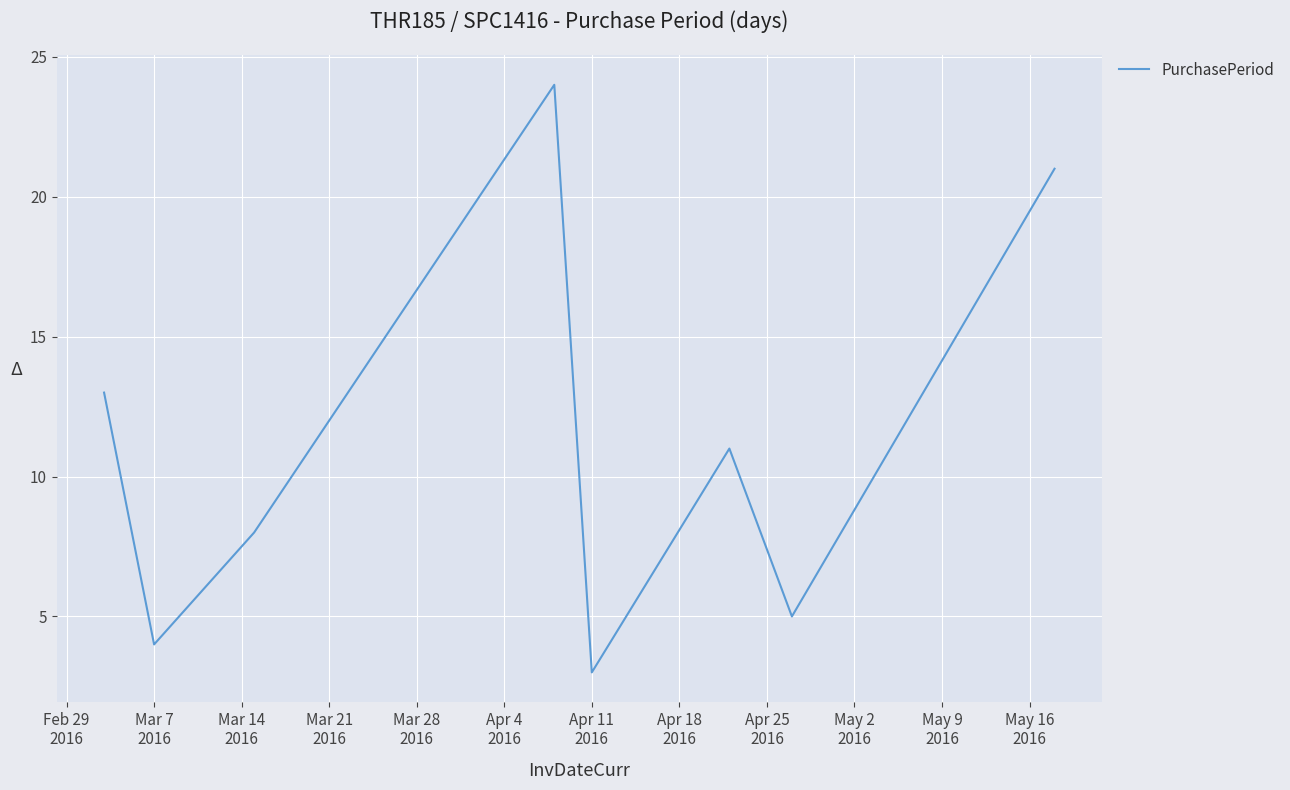

What is the difference between the maximum and minimum values?

21